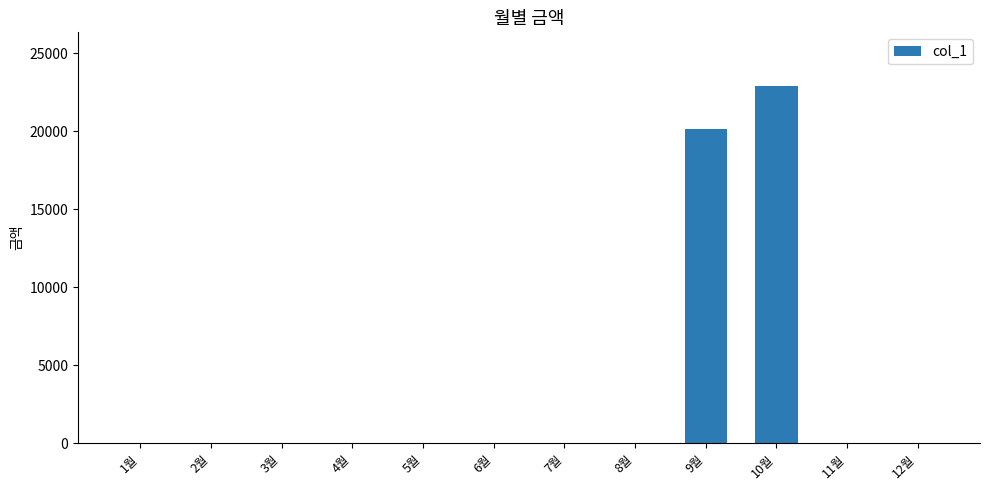

Reading right to left, extract all data points from this chart.

12월=0	11월=0	10월=22920	9월=20130	8월=0	7월=0	6월=0	5월=0	4월=0	3월=0	2월=0	1월=0